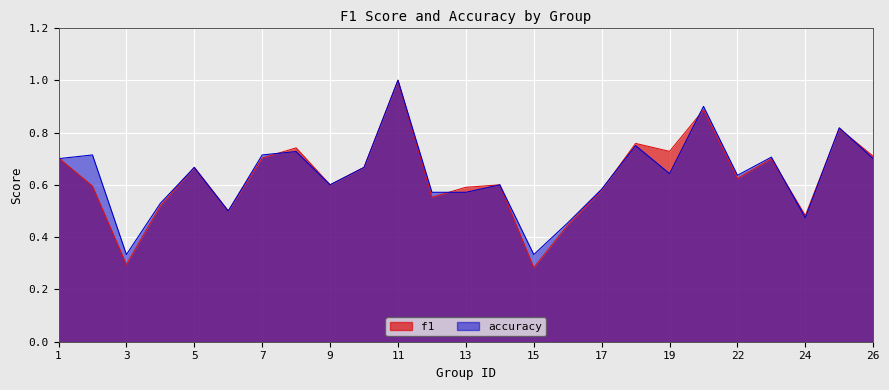

What is the sum of the accuracy values at 17 and 6?

1.1